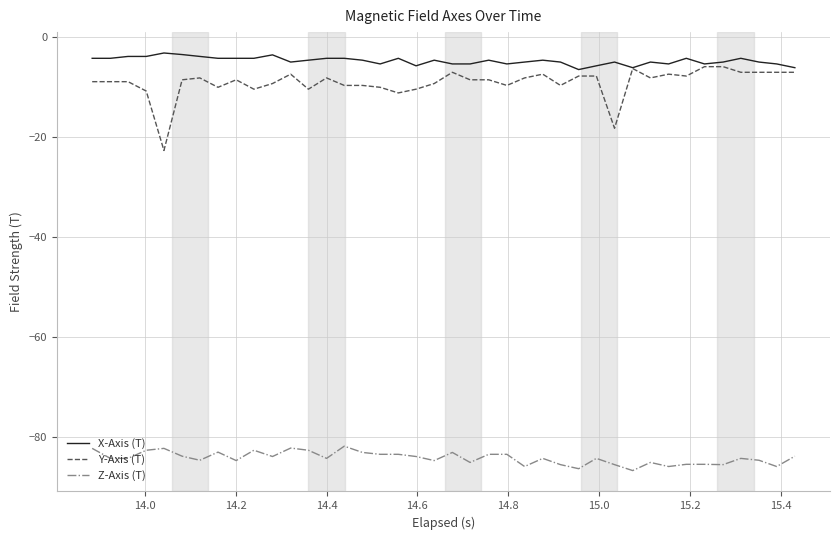

What is the minimum value for X-Axis (T)?

-6.6